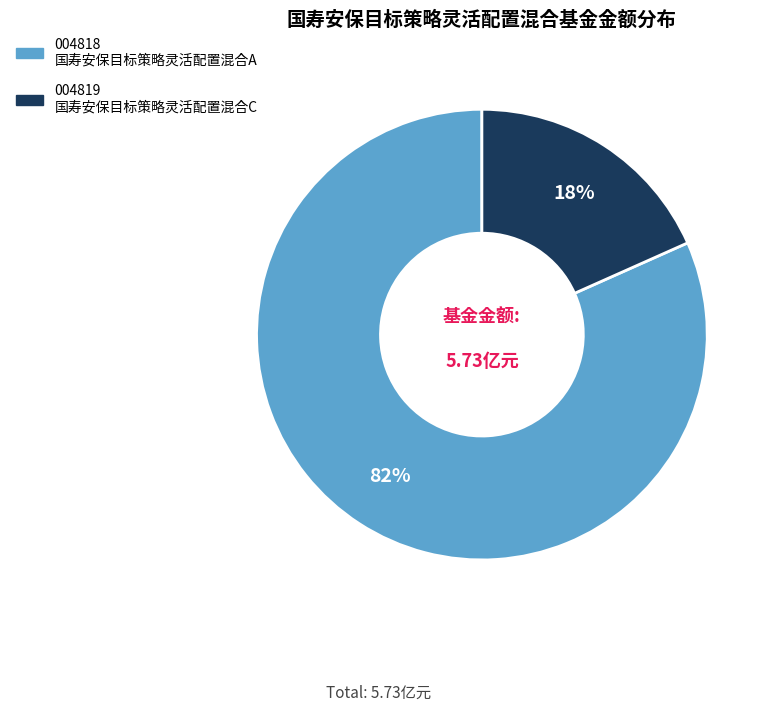

Is there a majority slice in this chart?

Yes